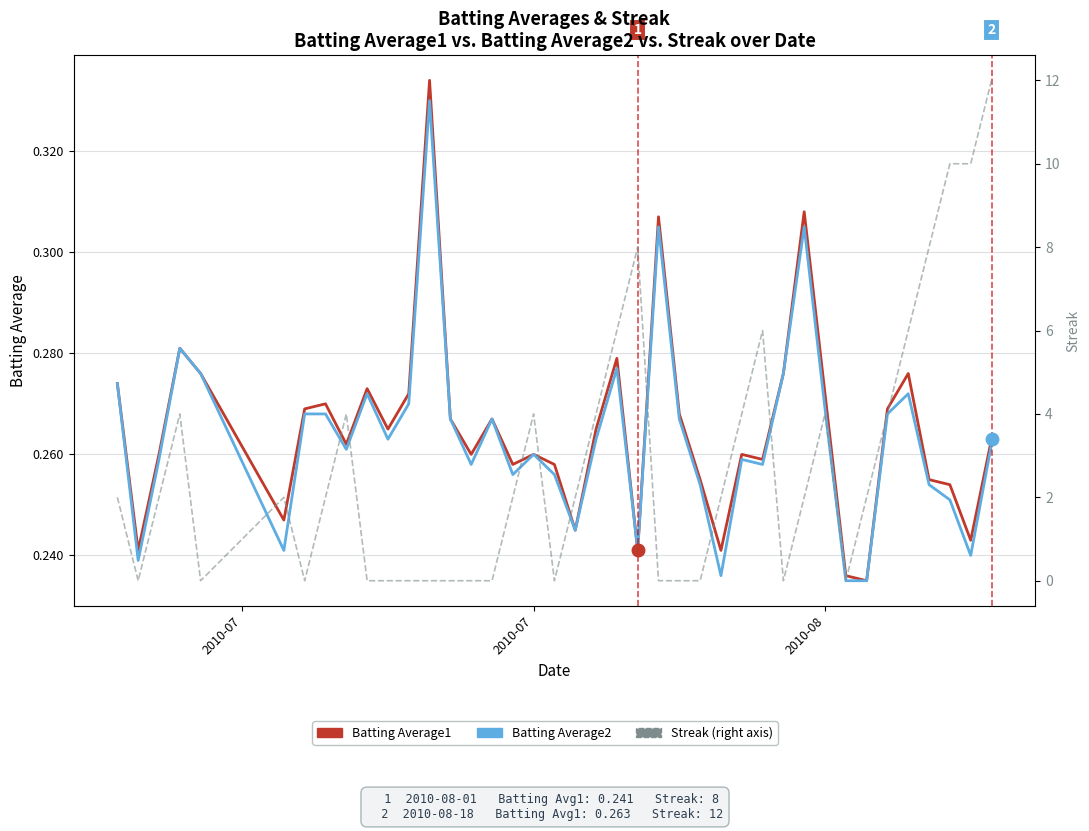

Does the chart display data point markers on the line(s)?

No